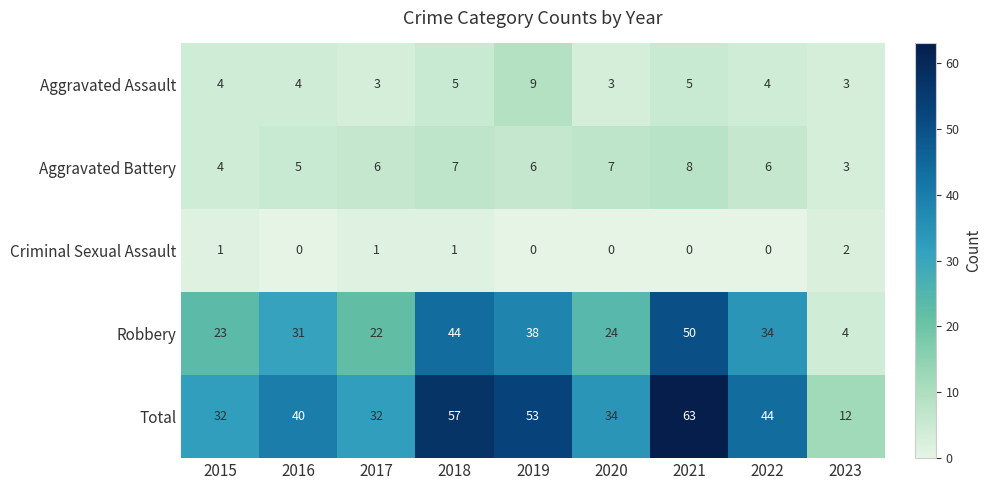

Which series has the widest spread of values?

Total